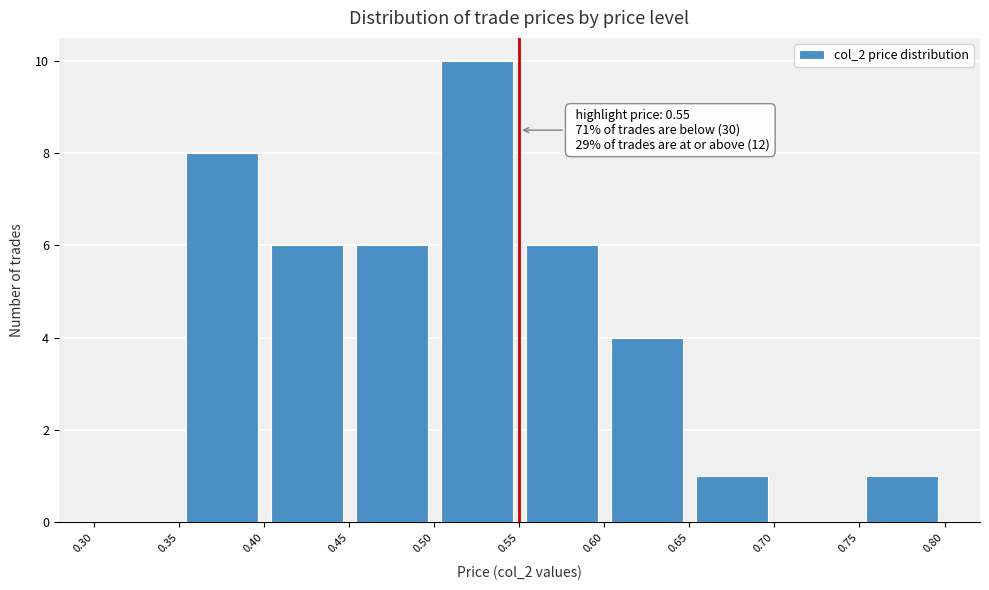

Over which range of the x-axis is the bar tallest?

0.50 to 0.55